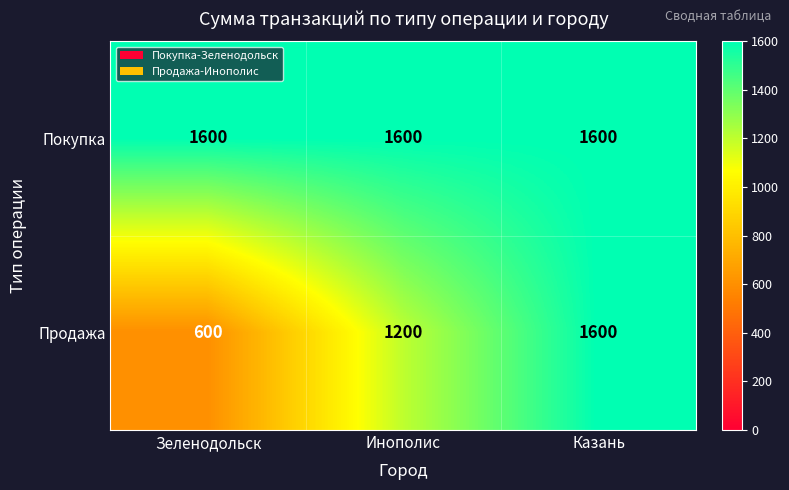

At which label is Продажа closest to 1100?

Инополис